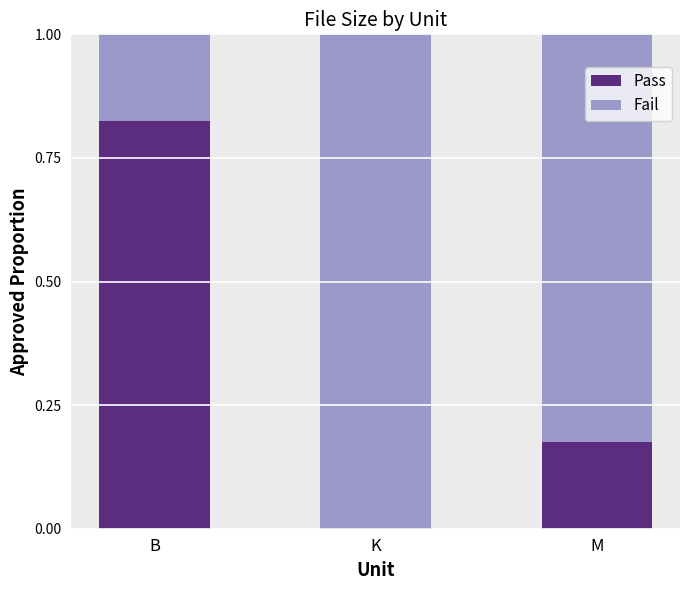

What is the sum of the Pass values at M and B?

1.0